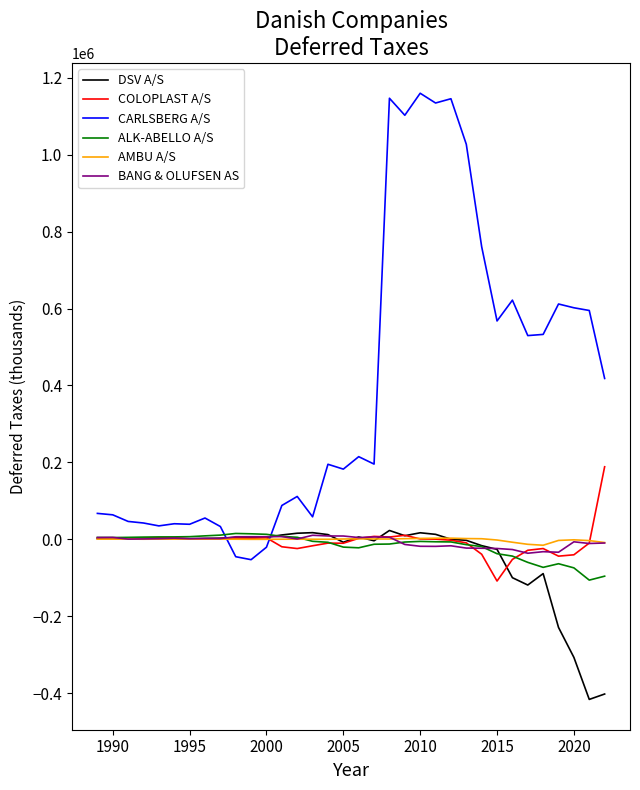

True or false: CARLSBERG A/S and BANG & OLUFSEN AS intersect in this chart.

True